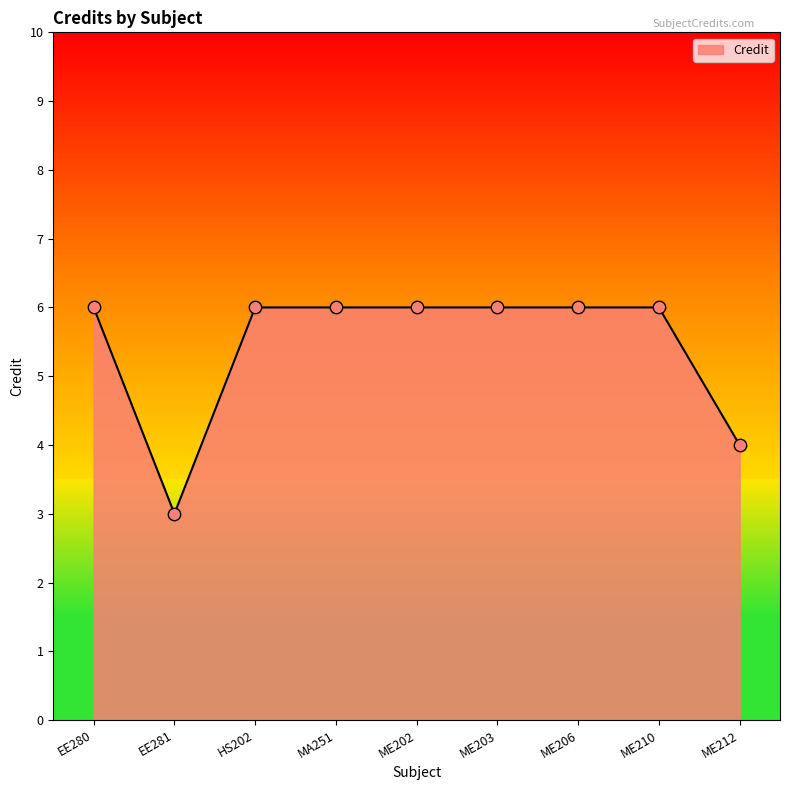

What is the ratio of the value at EE281 to the value at MA251?

0.5